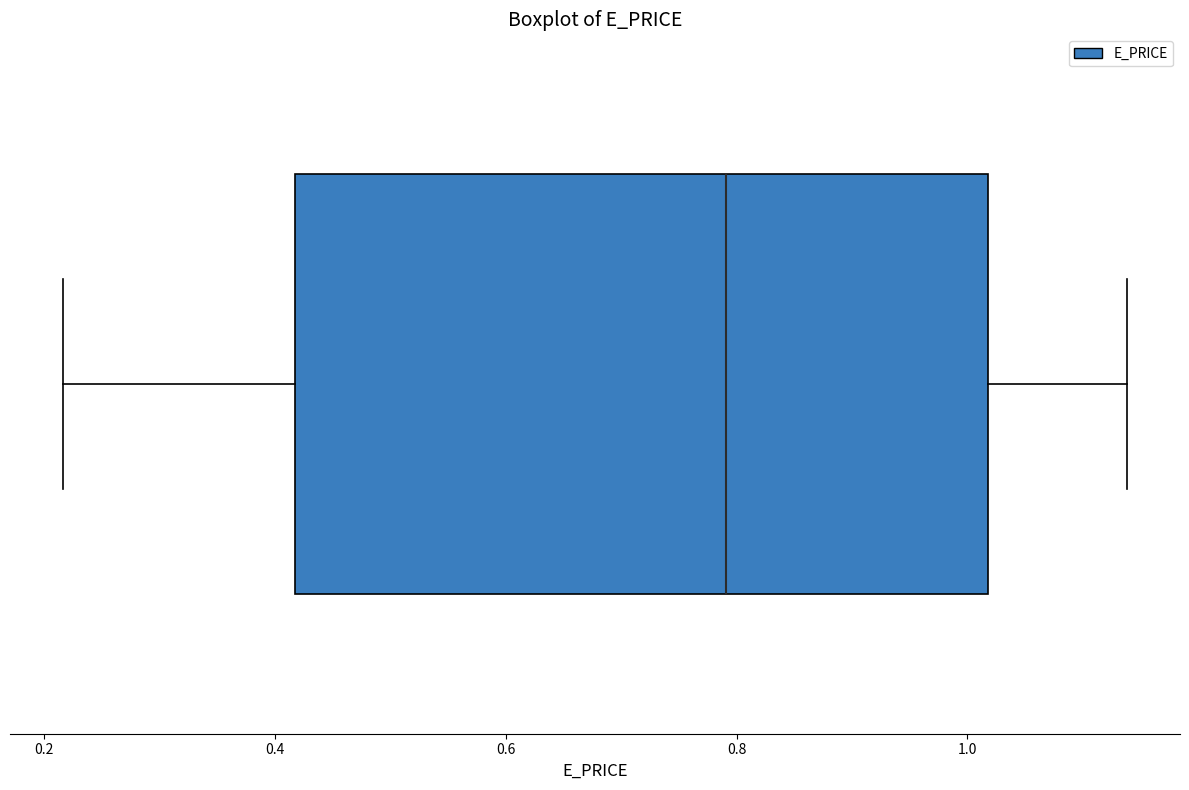

Read this box plot against the x-axis: the position of the median line, the range covered by the box, and the ends of both whiskers. The values are not printed on the chart, so give them approximately, as read against the axis.

median 0.80, box 0.42 to 1.02, whiskers 0.22 to 1.14